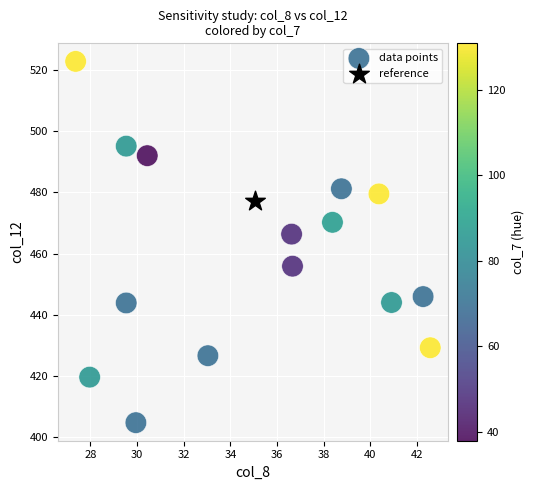

What are all the series names shown in the legend?

data points, reference